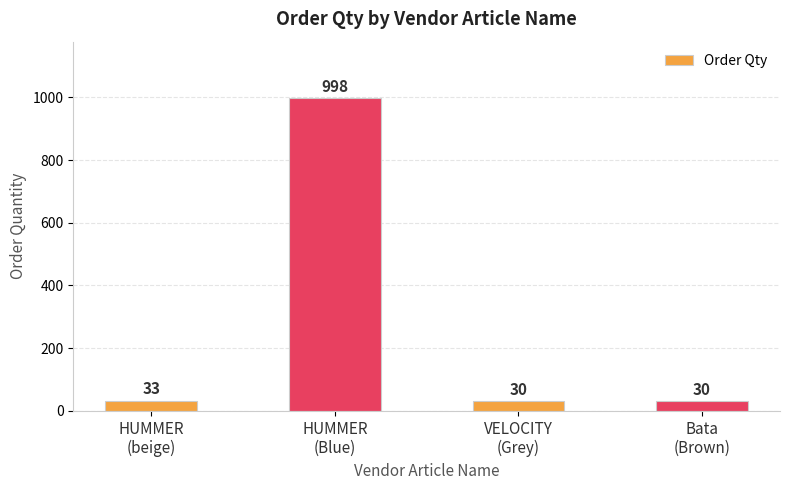

What is the value of the 1st bar from the left?

33